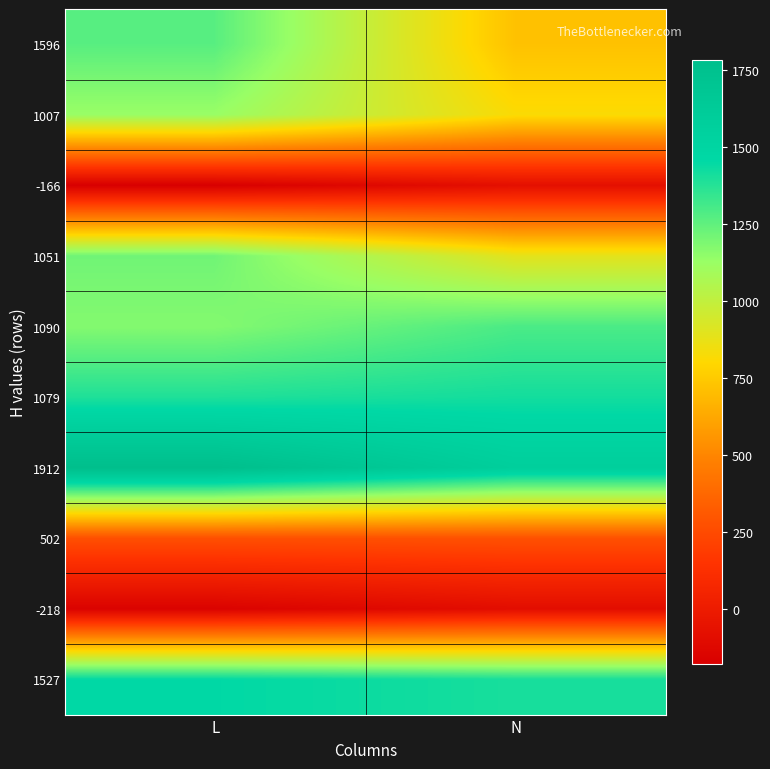

List the series in order of their peak value, highest first.

1912, 1527, 1079, 1090, 1596, 1051, 1007, 502, -166, -218